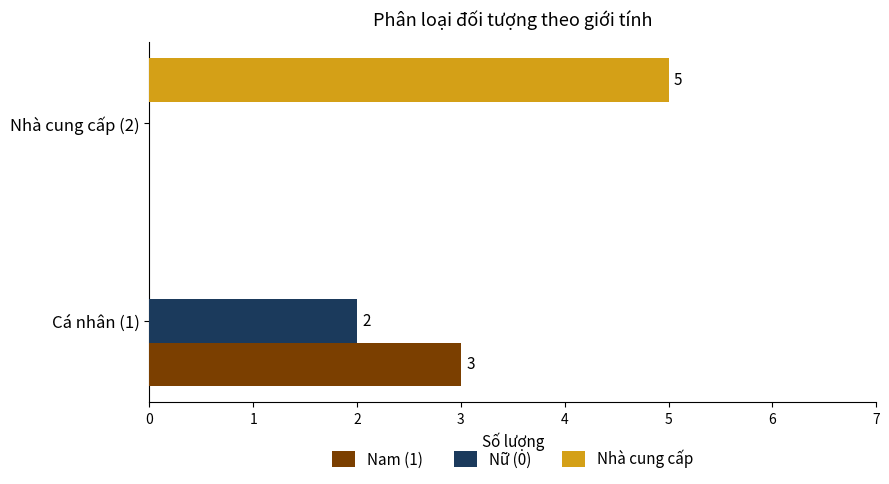

The value of Nữ (0) at Cá nhân (1) is 1. True or false?

False